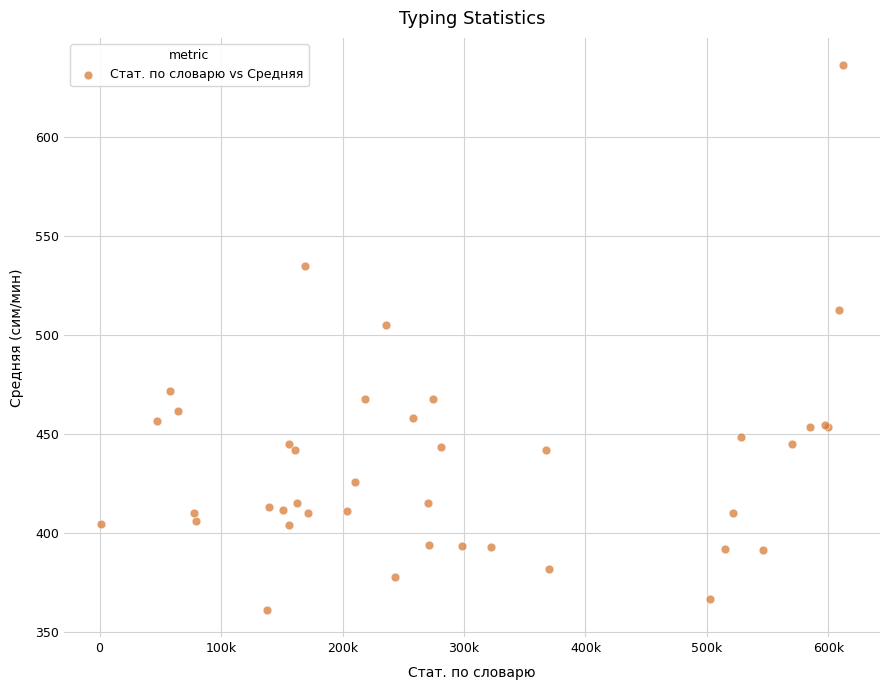

What Y value in the scatter plot is closest to 498?

505.2